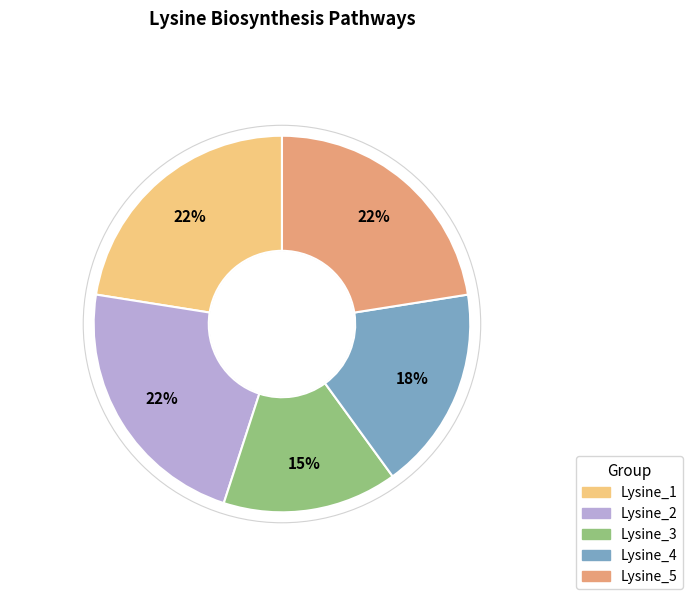

True or false: Lysine_2 accounts for 31% of the total.

False